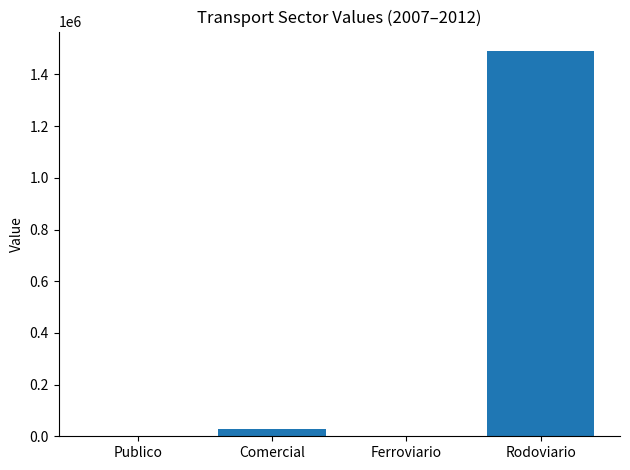

The value at Ferroviario is 997849.9. True or false?

False